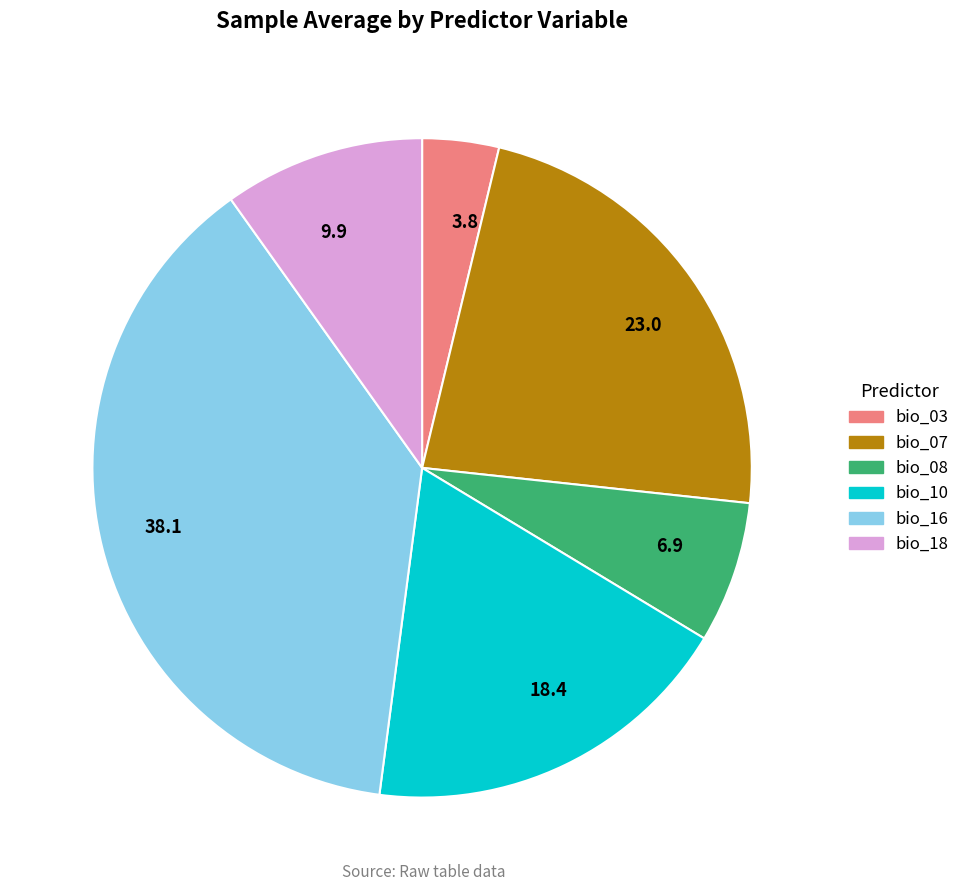

True or false: 38.1 accounts for 24% of the total.

False